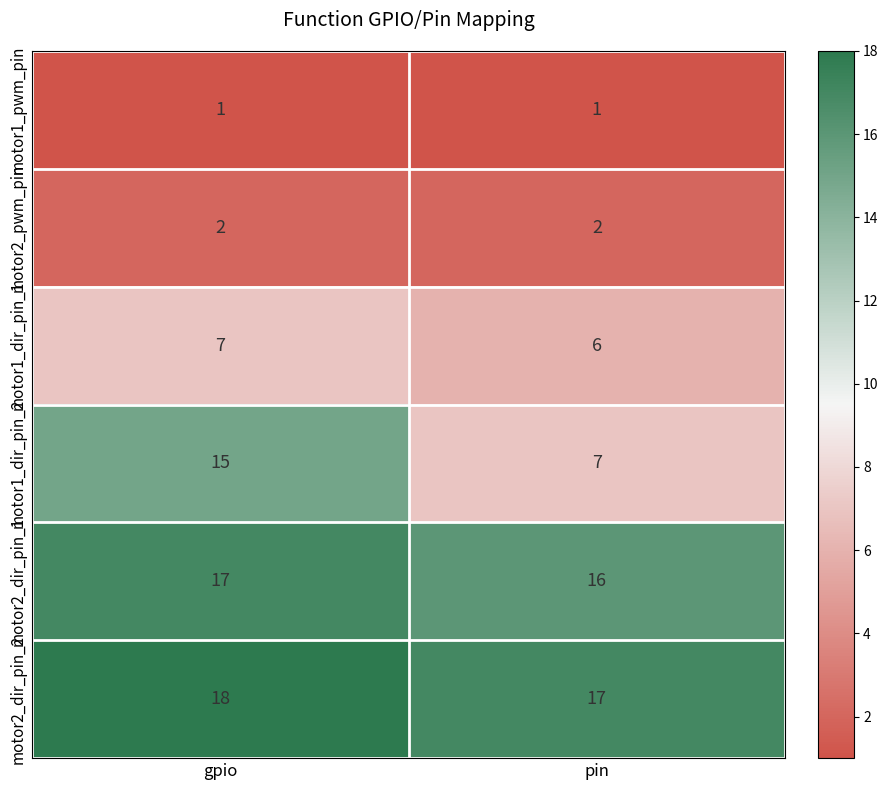

What is the highest value of the motor2_dir_pin_1 series?

17